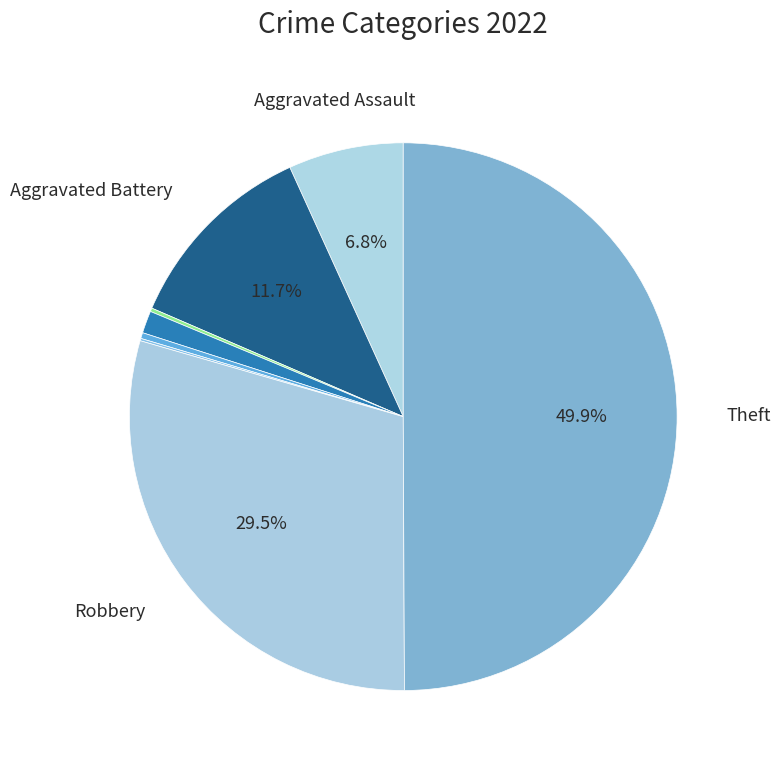

How many slices are in this pie chart?

8